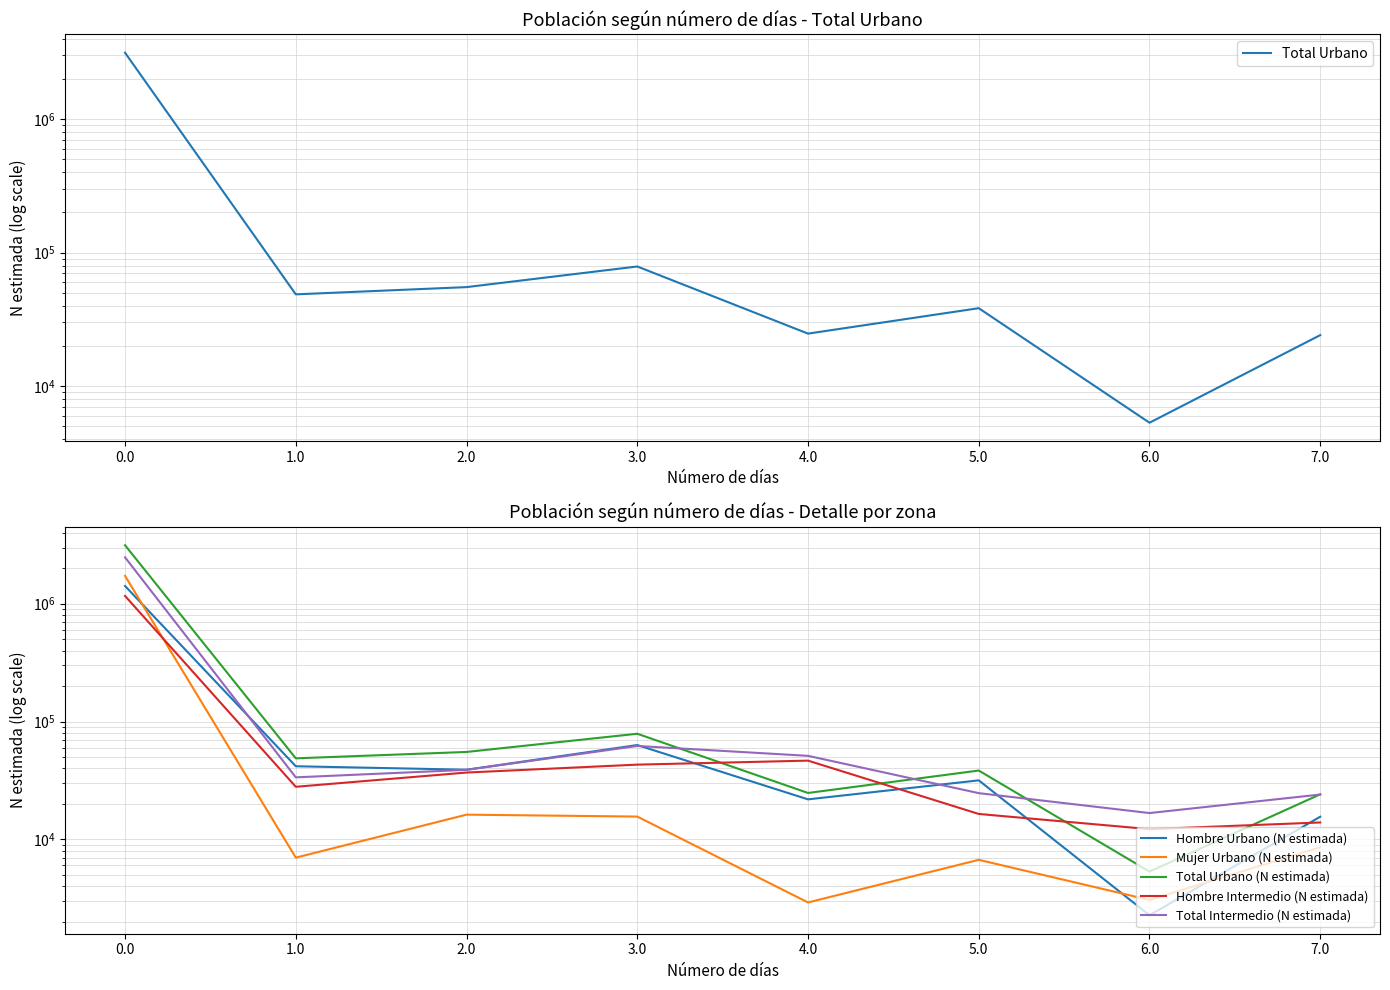

The Total Urbano series shows 55150 at 2.0. True or false?

True